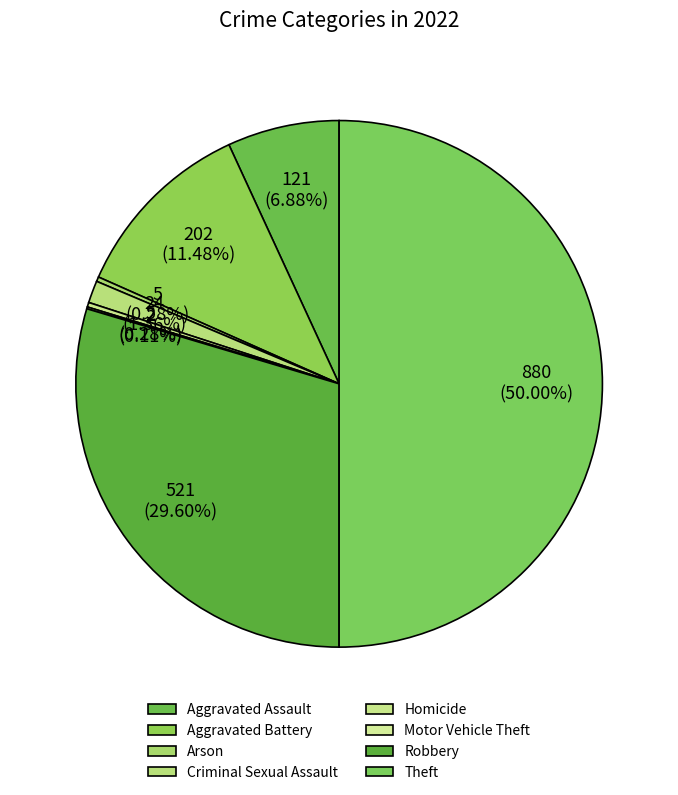

Rank the categories by value from highest to lowest.

Theft, Robbery, Aggravated Battery, Aggravated Assault, Criminal Sexual Assault, Arson, Homicide, Motor Vehicle Theft